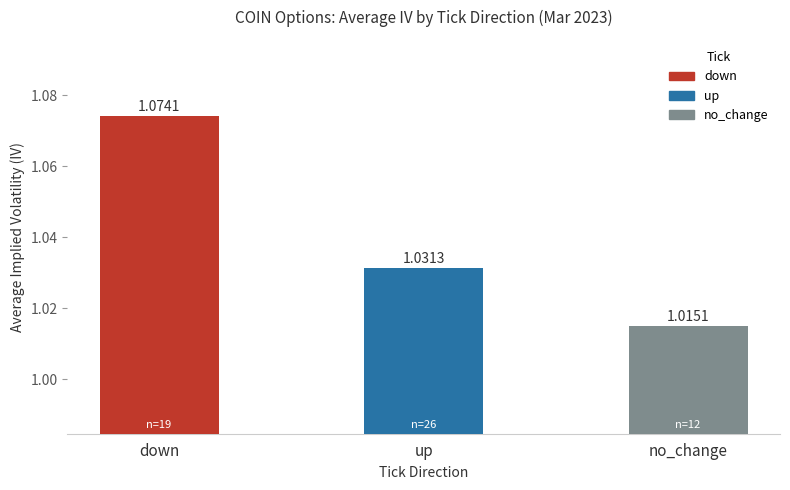

How many values are between 1 and 2?

3